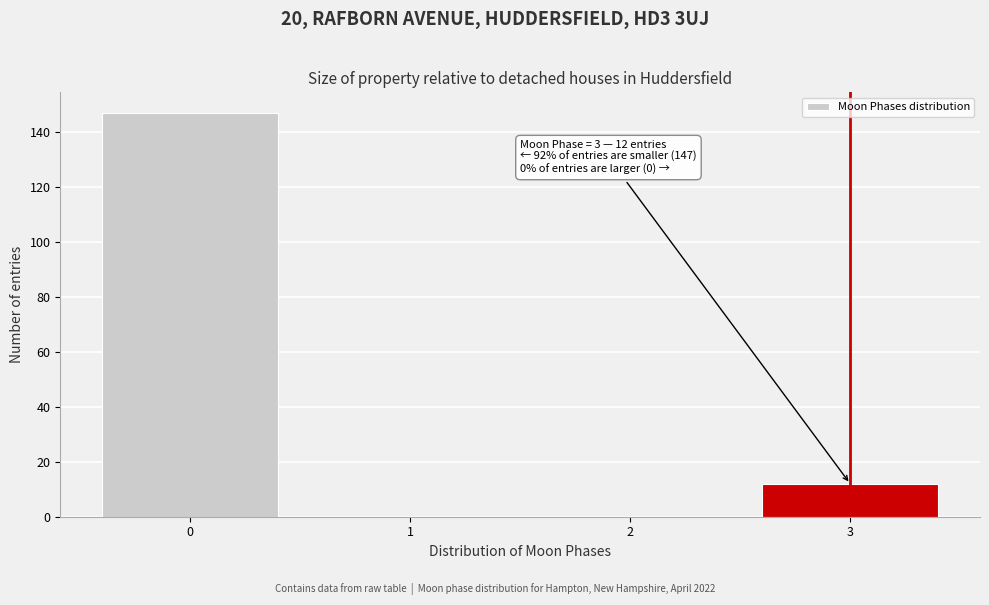

Reading left to right, what are all the values shown in this chart?

0=147	1=0	2=0	3=12